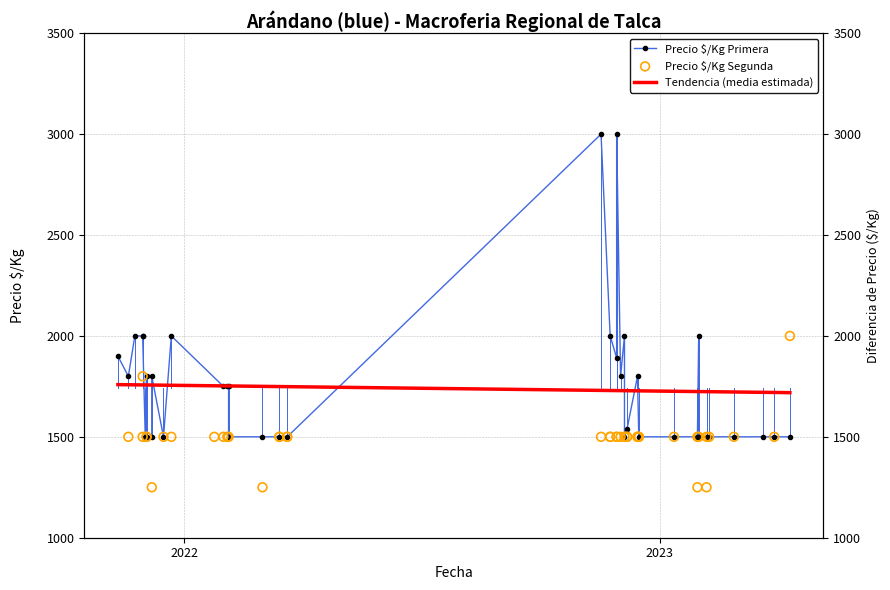

Is the value of Precio $/Kg Segunda at 28 greater than the value of Tendencia (media estimada) at 27?

No